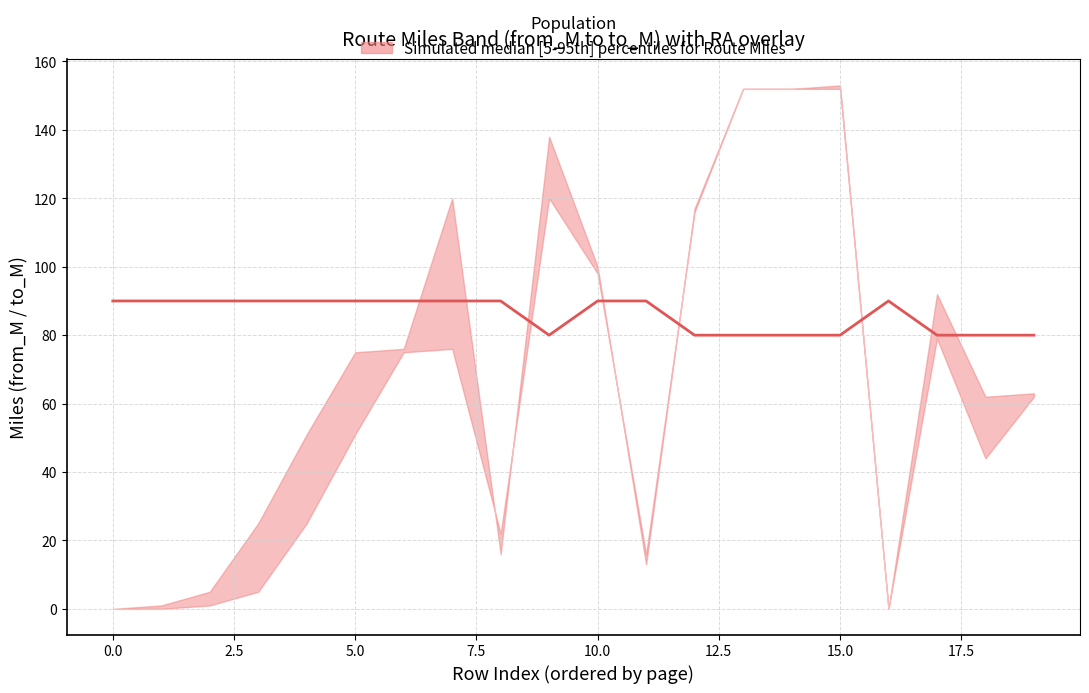

Which has a higher value, 16 or 17?

16